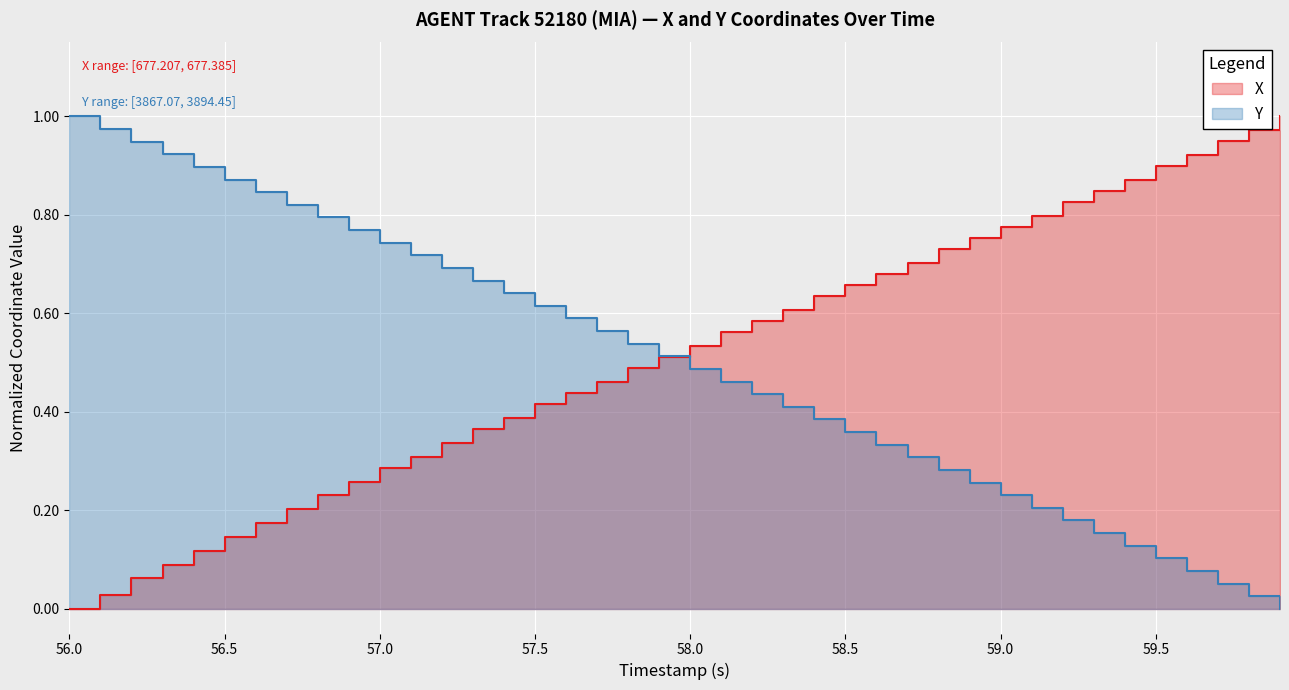

At how many categories does at least one series exceed 0?

40